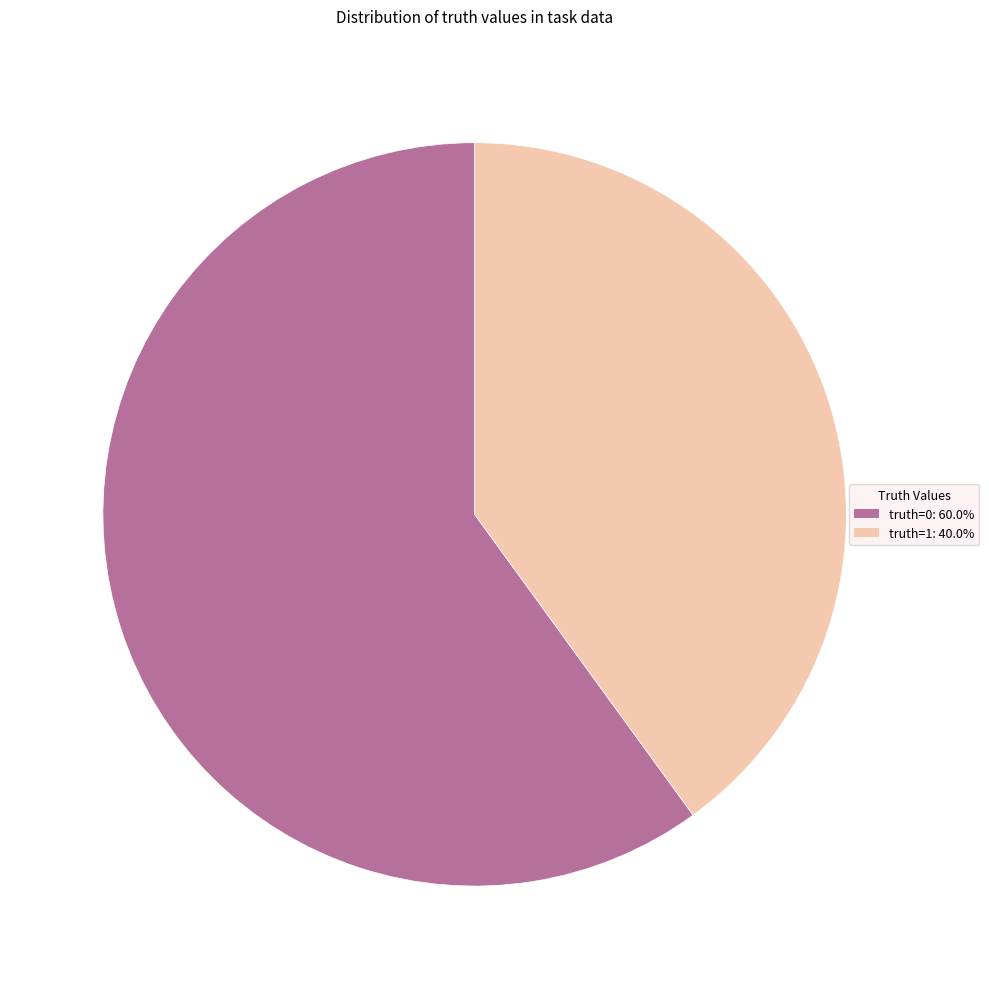

What is the ratio of the value at truth=1 to the value at truth=0?

0.7